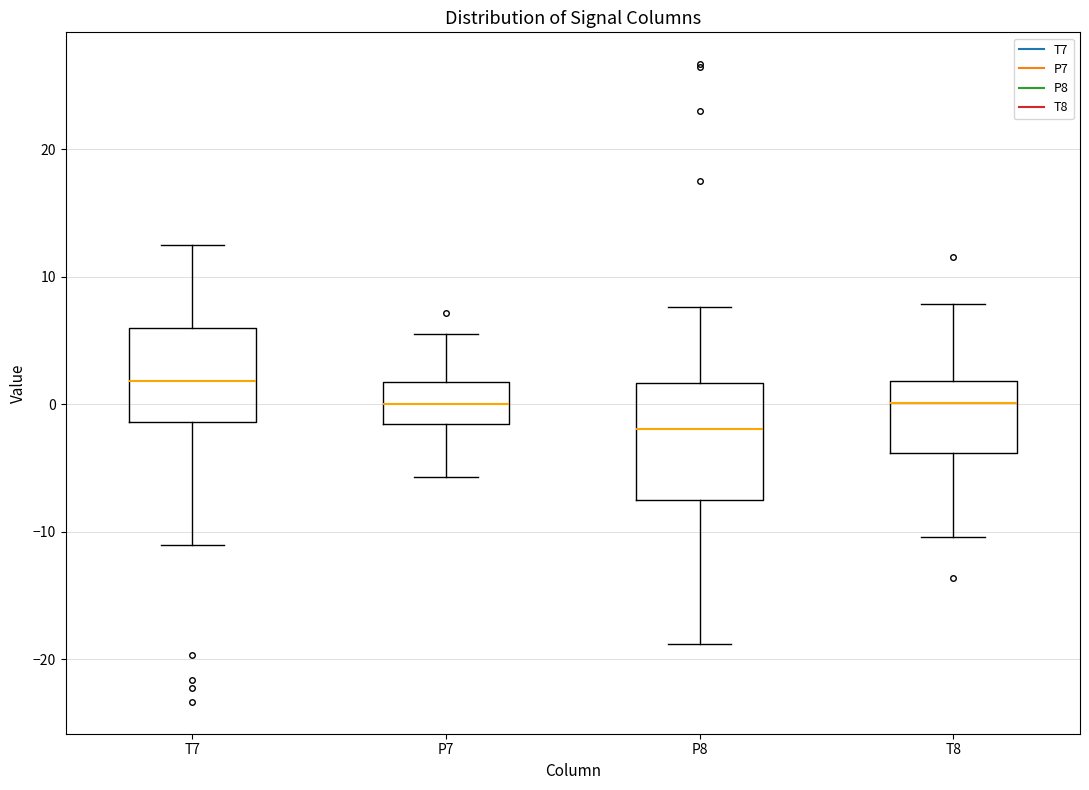

Reading left to right, transcribe this box plot: for each box, give where its median line is, the range the box spans, and where its two whiskers end, as read against the y-axis. The values are not printed on the chart, so give them approximately, as read against the axis.

T7: median 2, box -1 to 6, whiskers -11 to 12
P7: median 0, box -2 to 2, whiskers -6 to 5
P8: median -2, box -8 to 2, whiskers -19 to 8
T8: median 0, box -4 to 2, whiskers -10 to 8